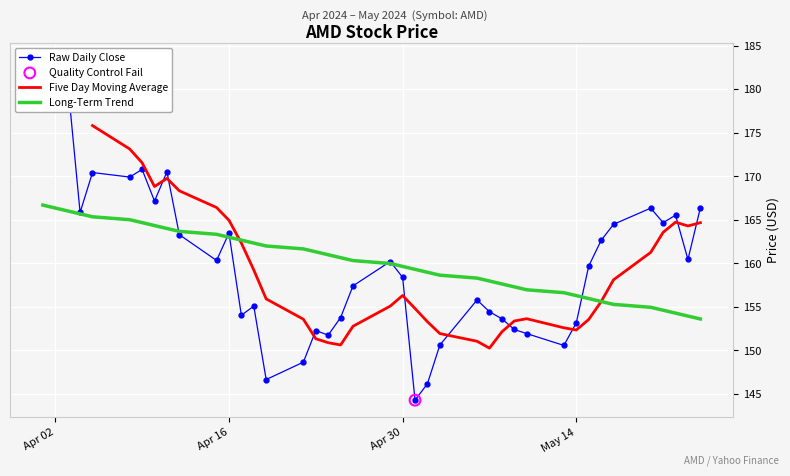

What is the lowest value of the Long-Term Trend series?

153.6